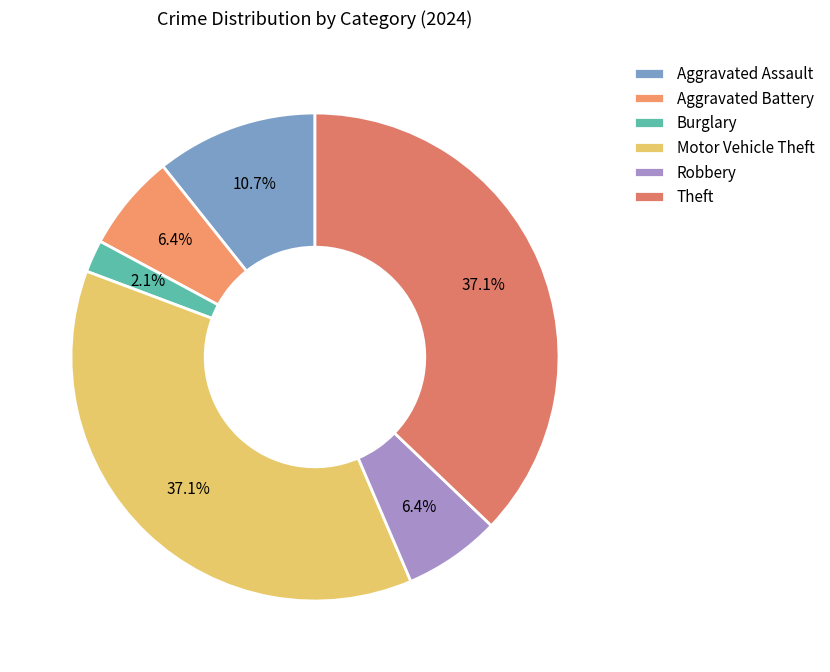

Count the number of slices in the pie.

6